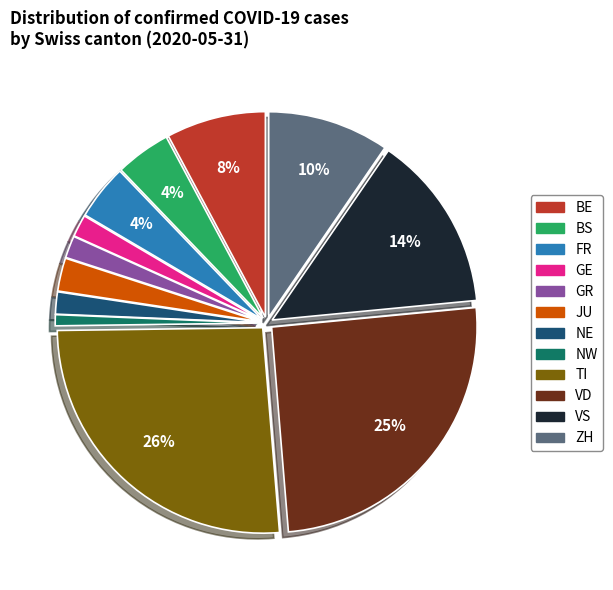

To the nearest percent, what is the average slice percentage?

8%